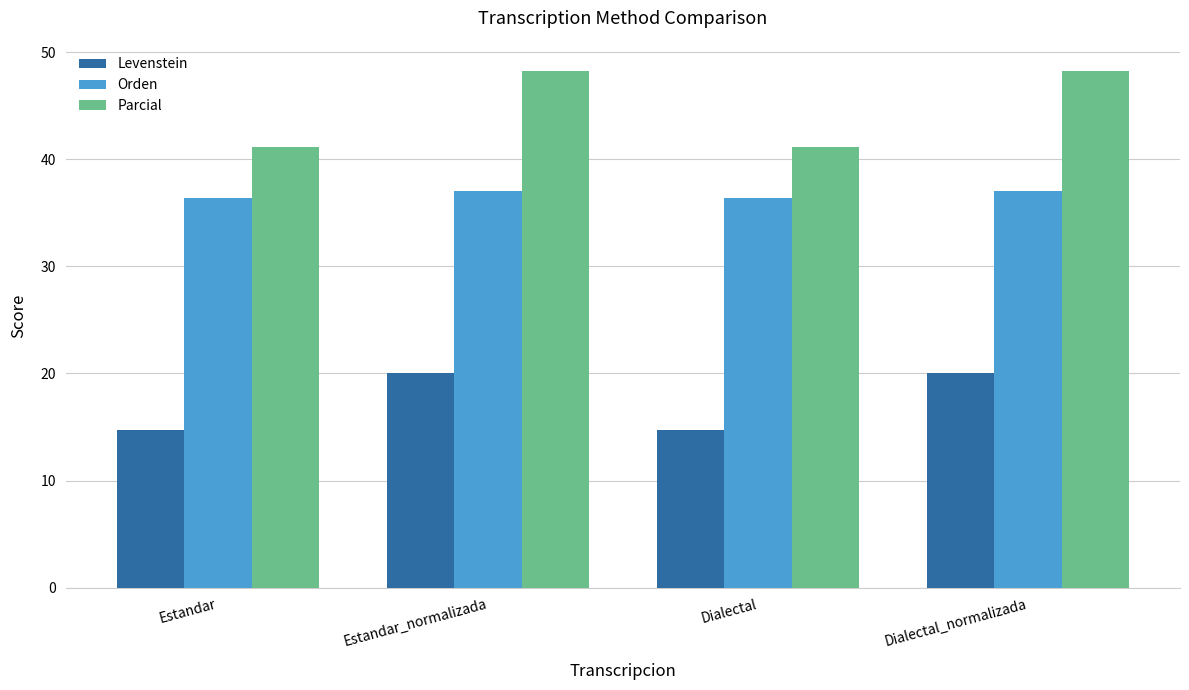

Is the value of Orden at Dialectal_normalizada greater than the value of Levenstein at Estandar?

Yes